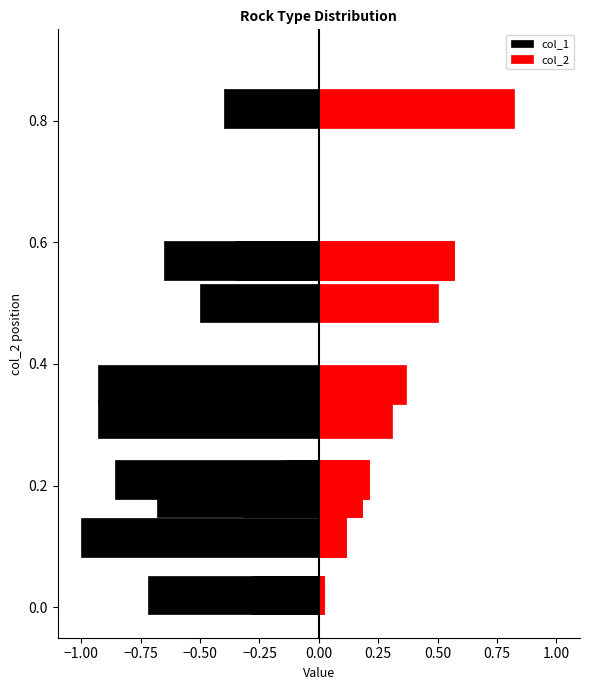

The value of col_1 at Pyroxenite is -0.6. True or false?

False